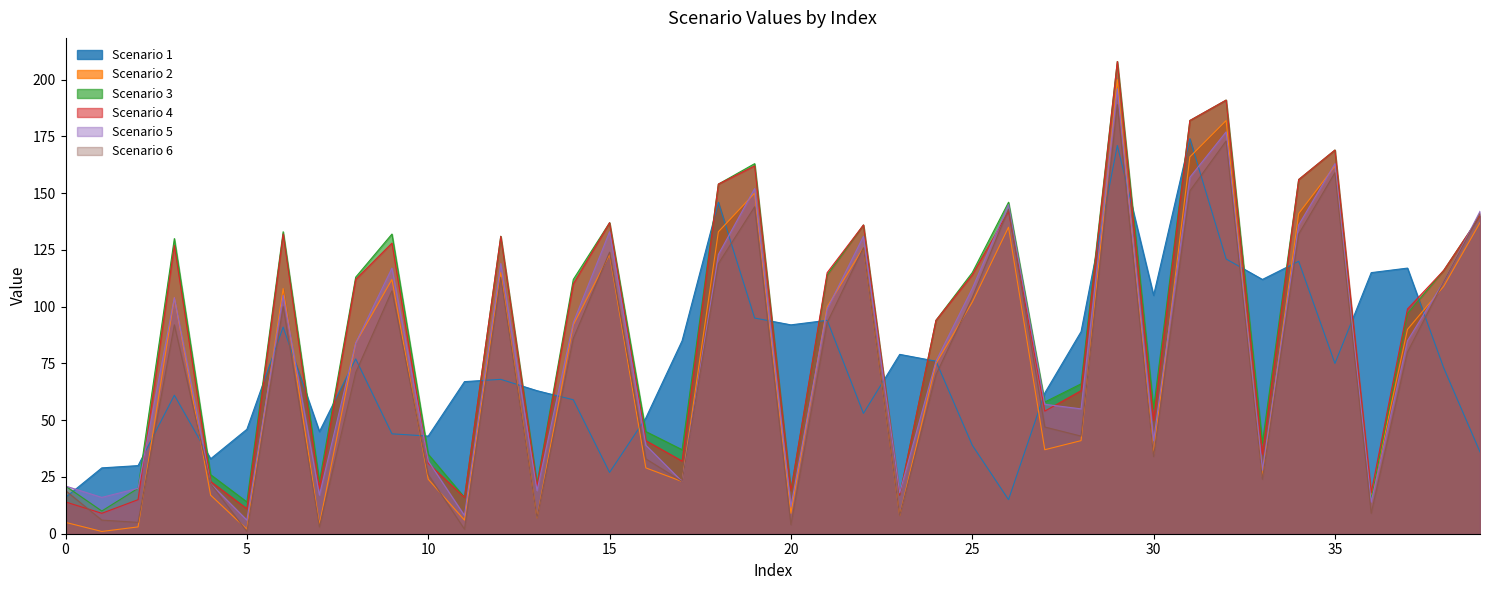

Reading left to right, transcribe all the data shown in this chart.

Scenario 1: 16	29	30	61	33	46	91	45	77	44	43	67	68	63	59	27	51	85	146	95	92	94	53	79	76	39	15	62	89	171	105	174	121	112	120	75	115	117	73	36
Scenario 2: 5	1	3	104	17	2	108	4	84	112	24	6	115	7	92	123	29	23	133	150	9	100	126	8	75	102	135	37	41	200	35	166	182	25	141	162	16	90	109	137
Scenario 3: 21	10	20	130	26	14	133	23	113	132	35	16	131	22	112	137	45	37	154	163	19	114	136	17	94	115	146	58	66	208	55	182	191	40	156	169	15	97	116	140
Scenario 4: 14	9	15	127	23	11	132	20	112	128	31	16	131	21	110	137	41	32	154	162	19	115	136	17	94	114	142	54	63	208	50	182	191	35	156	169	18	99	116	140
Scenario 5: 21	16	20	104	22	6	105	17	84	117	32	8	119	19	93	133	39	23	123	152	12	99	131	18	76	108	145	57	55	196	41	157	177	28	136	163	14	85	111	142
Scenario 6: 19	6	5	92	22	1	100	3	71	107	26	2	113	7	86	124	33	23	119	144	4	93	126	8	70	104	143	47	43	189	34	151	173	24	132	159	9	80	111	141